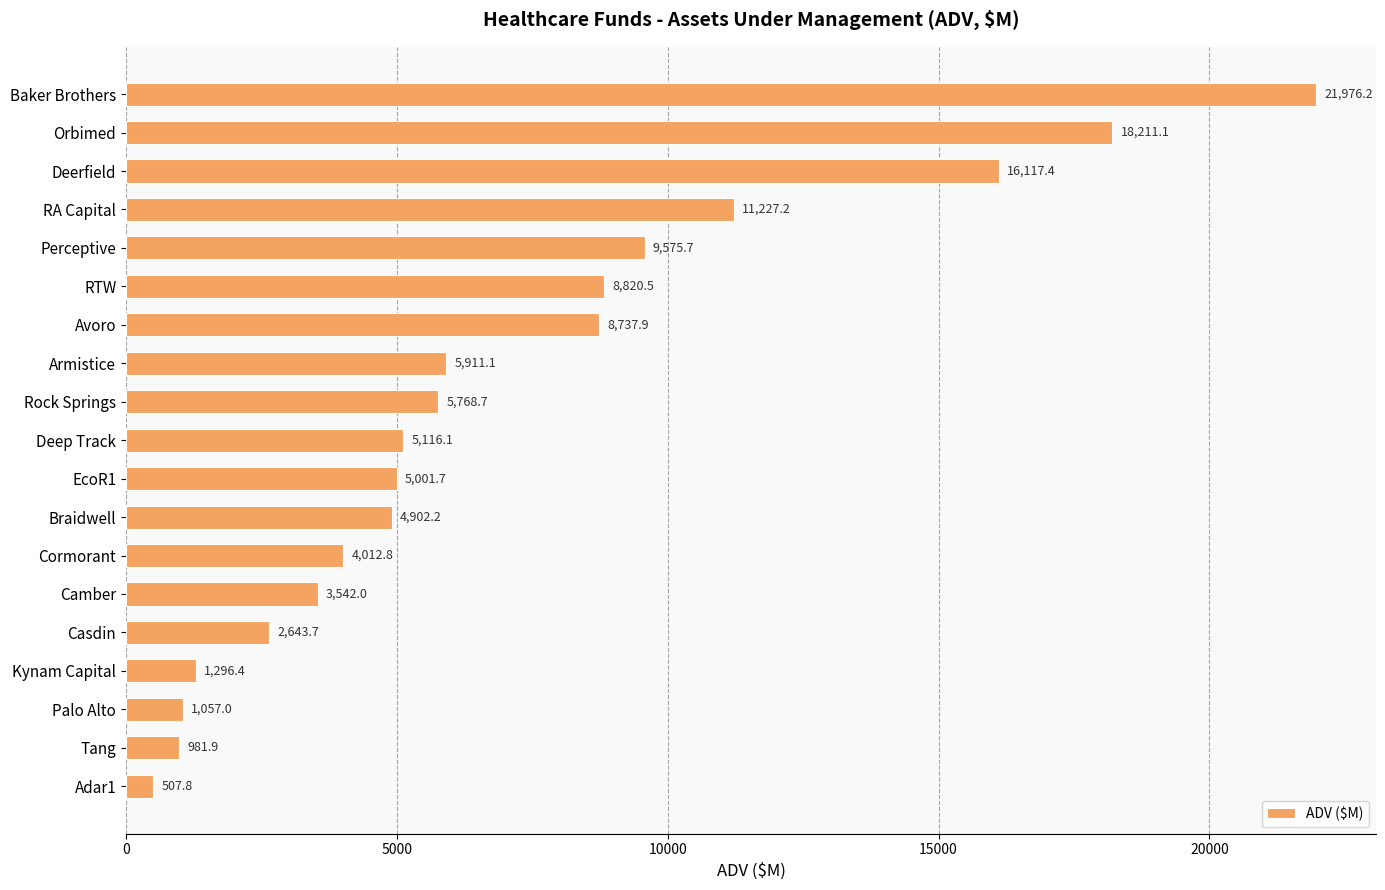

How many bars are there in total?

19